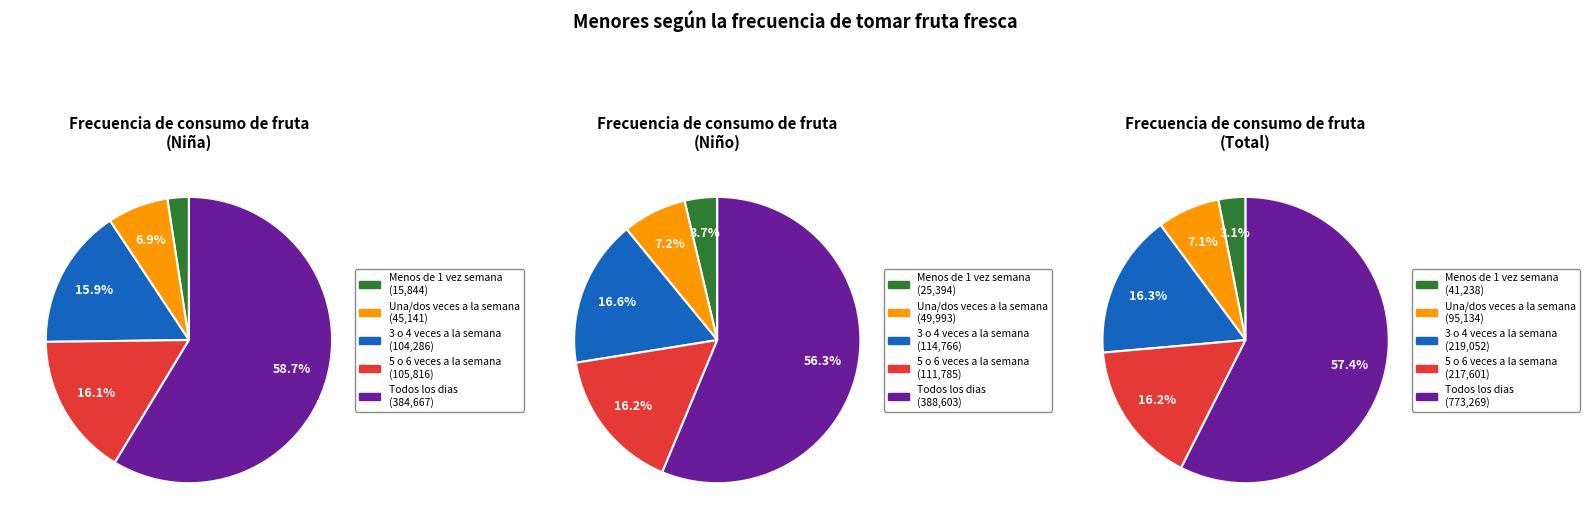

Is it true that Total is 36% of the pie?

False